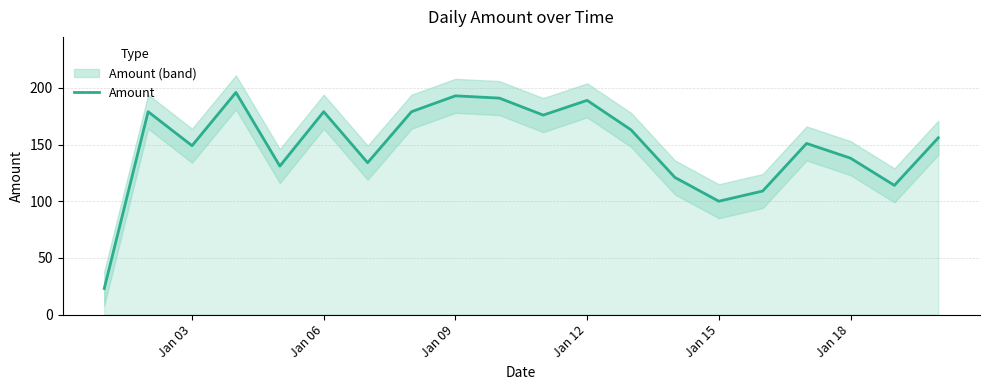

What is the lowest value of the Amount series?

23